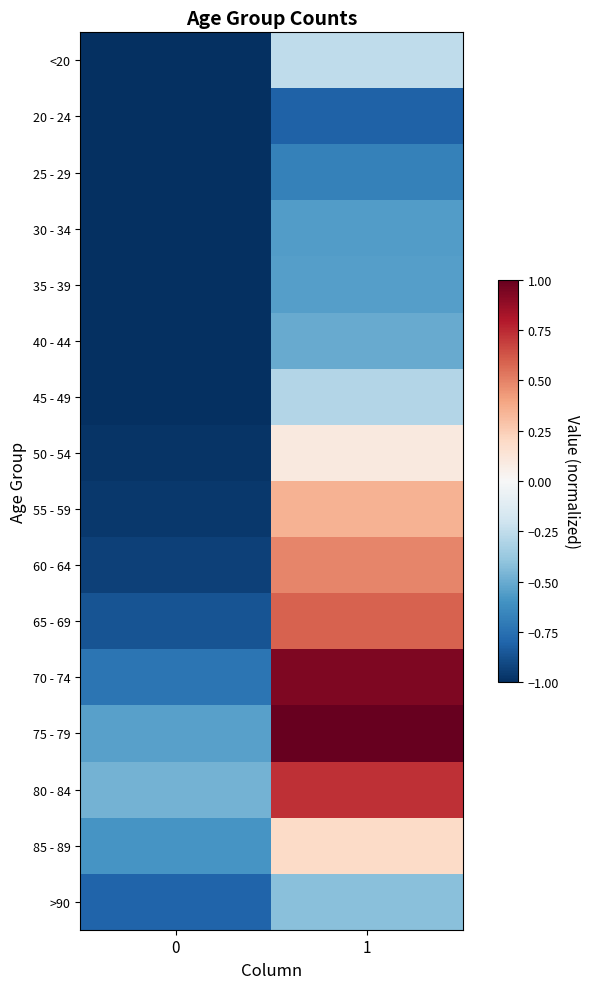

At how many categories does at least one series exceed 0?

1